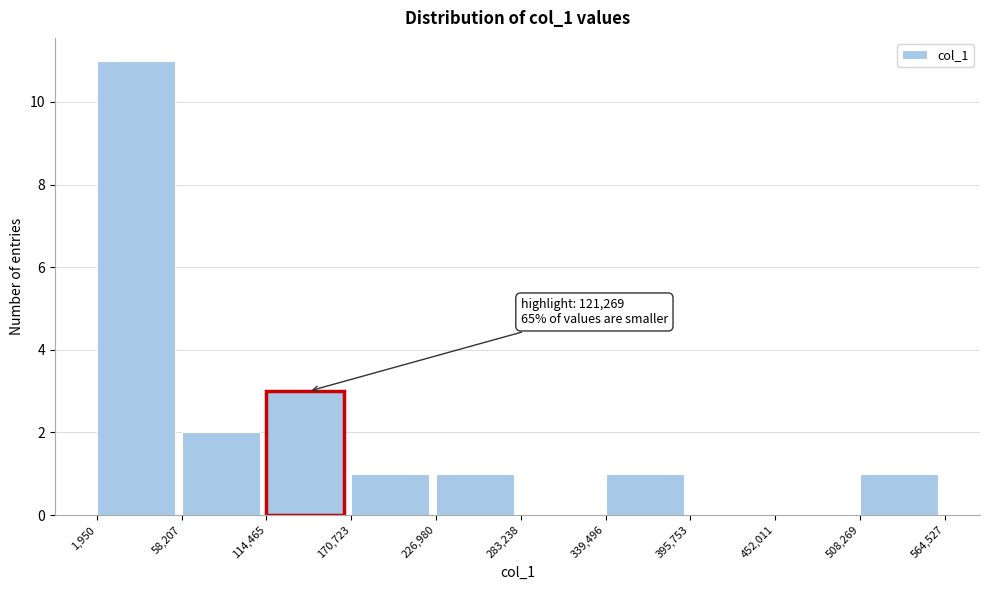

Over which range of the x-axis is the bar tallest?

1,950 to 58,207